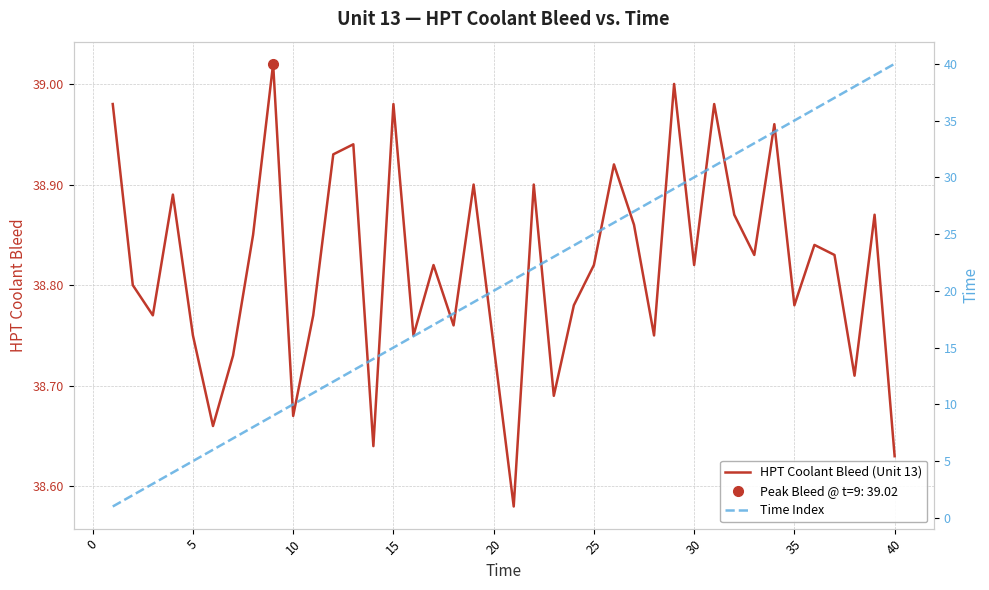

Reading left to right, list all the values displayed in this chart.

HPT Coolant Bleed (Unit 13): 39.0	38.8	38.8	38.9	38.8	38.7	38.7	38.9	39.0	38.7	38.8	38.9	38.9	38.6	39.0	38.8	38.8	38.8	38.9	38.7	38.6	38.9	38.7	38.8	38.8	38.9	38.9	38.8	39.0	38.8	39.0	38.9	38.8	39.0	38.8	38.8	38.8	38.7	38.9	38.6
Time Index: 1.0	2.0	3.0	4.0	5.0	6.0	7.0	8.0	9.0	10.0	11.0	12.0	13.0	14.0	15.0	16.0	17.0	18.0	19.0	20.0	21.0	22.0	23.0	24.0	25.0	26.0	27.0	28.0	29.0	30.0	31.0	32.0	33.0	34.0	35.0	36.0	37.0	38.0	39.0	40.0